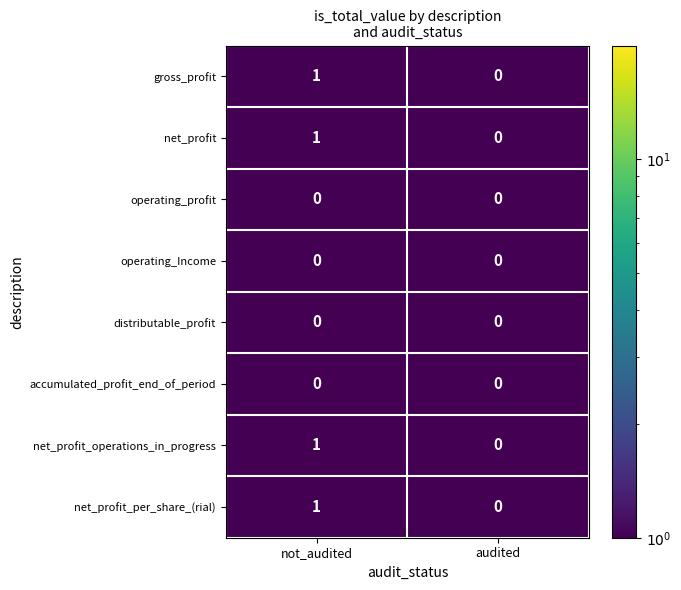

At which label does net_profit_per_share_(rial) reach its minimum?

audited